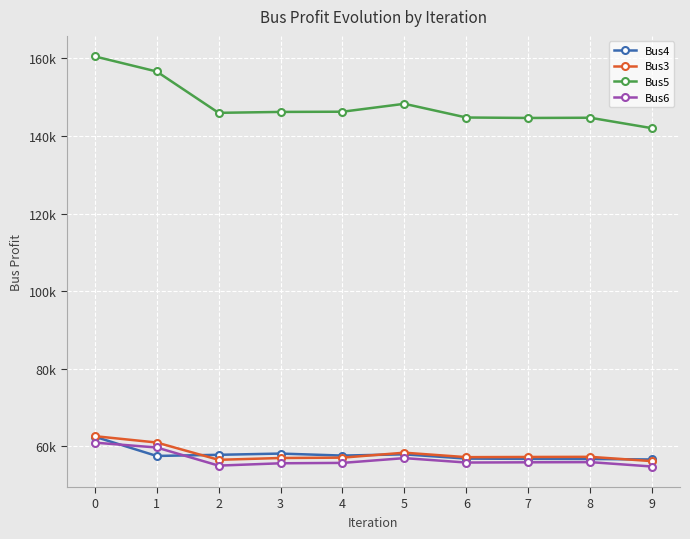

Is this an area chart (filled region under the line)?

No